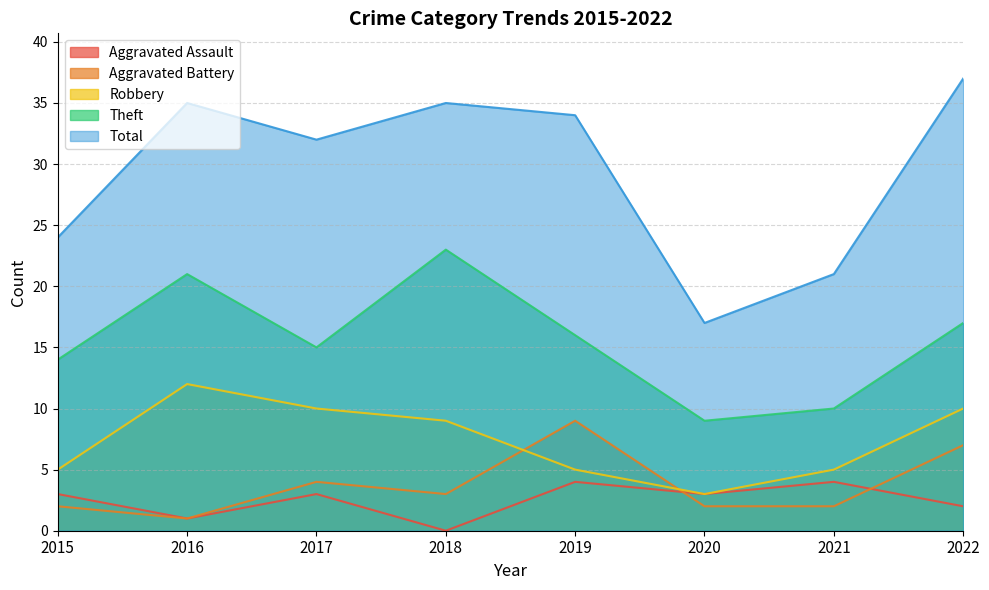

What is the value of the Aggravated Battery point at the 6th from the left?

2